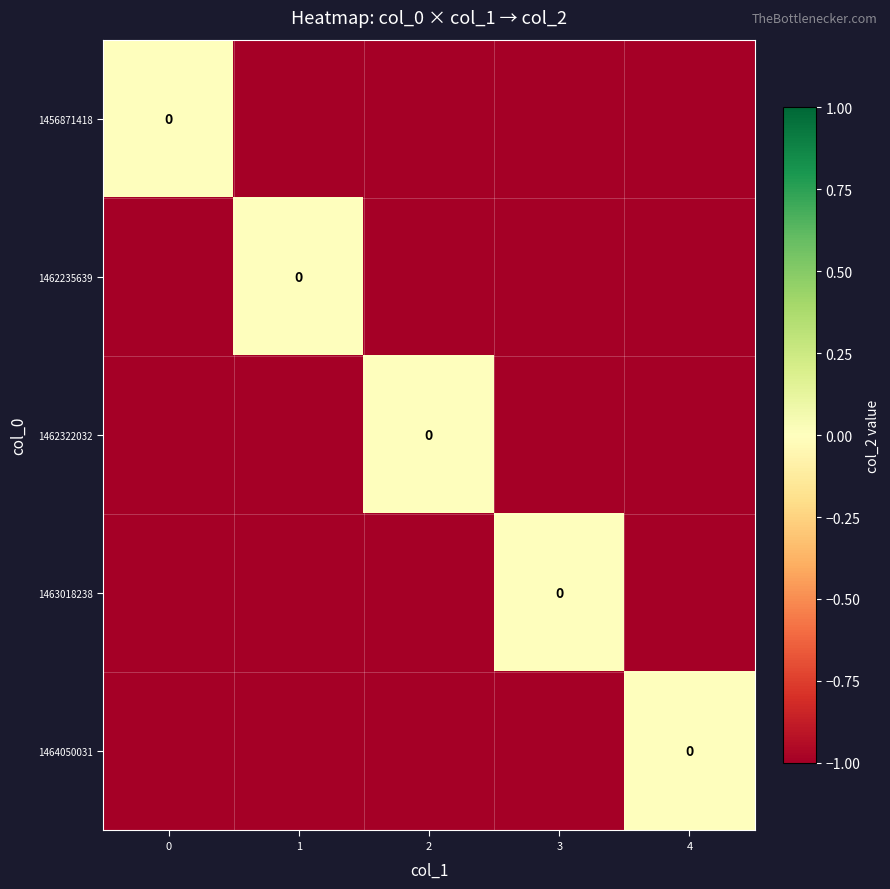

How many data points in 1462235639 are above -1?

1